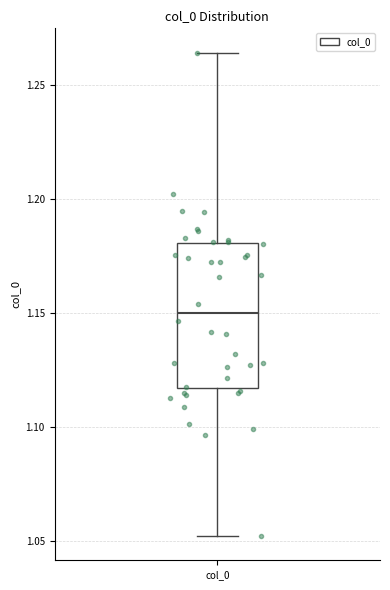

Where is the upper edge of the box for col_0 on the y-axis? The values are not printed on the chart, so give them approximately, as read against the axis.

1.180